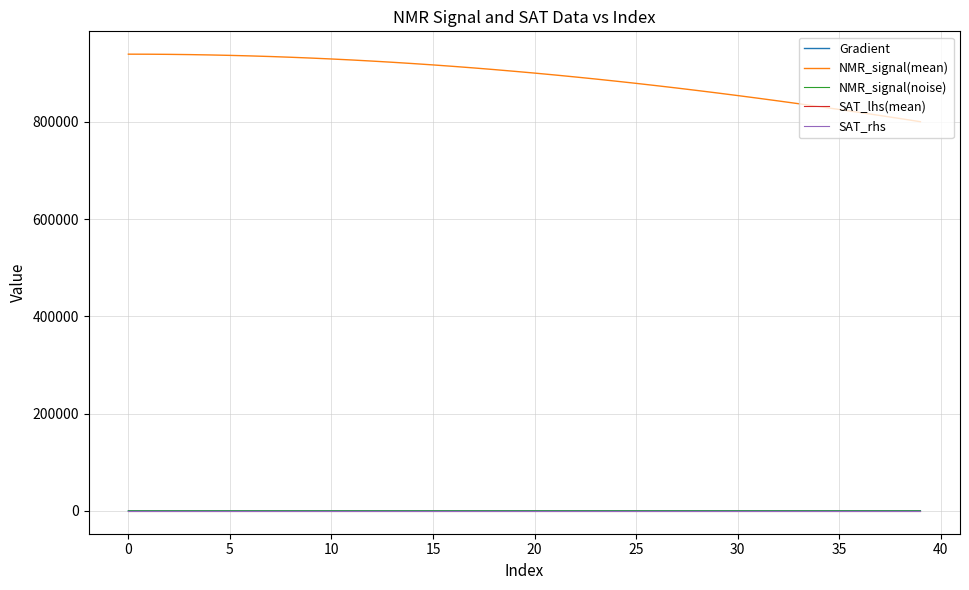

True or false: NMR_signal(mean) and Gradient intersect in this chart.

False